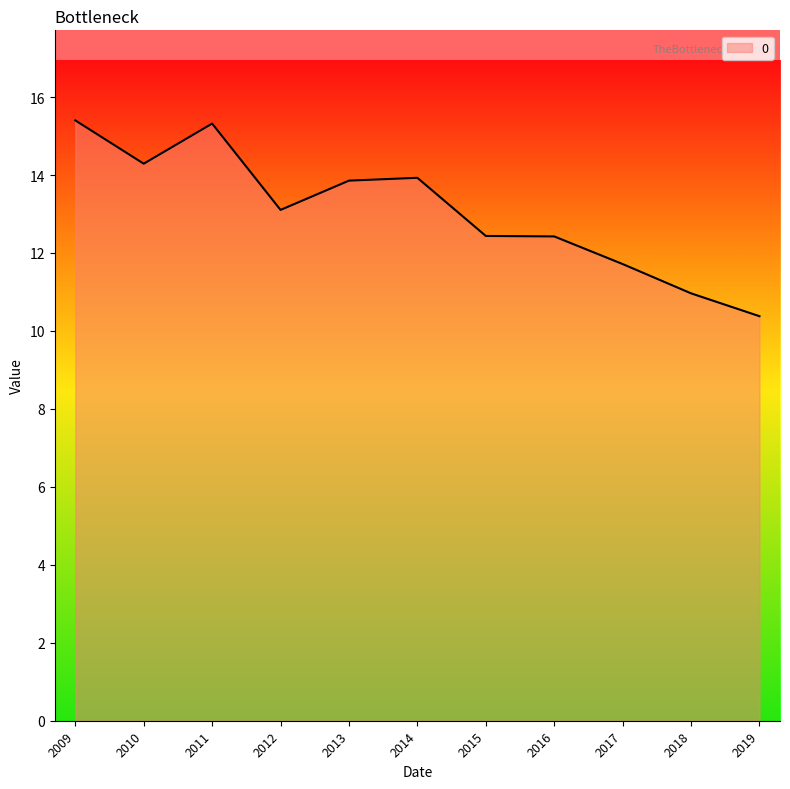

What is the difference between the values at 2015 and 2009?

3.0